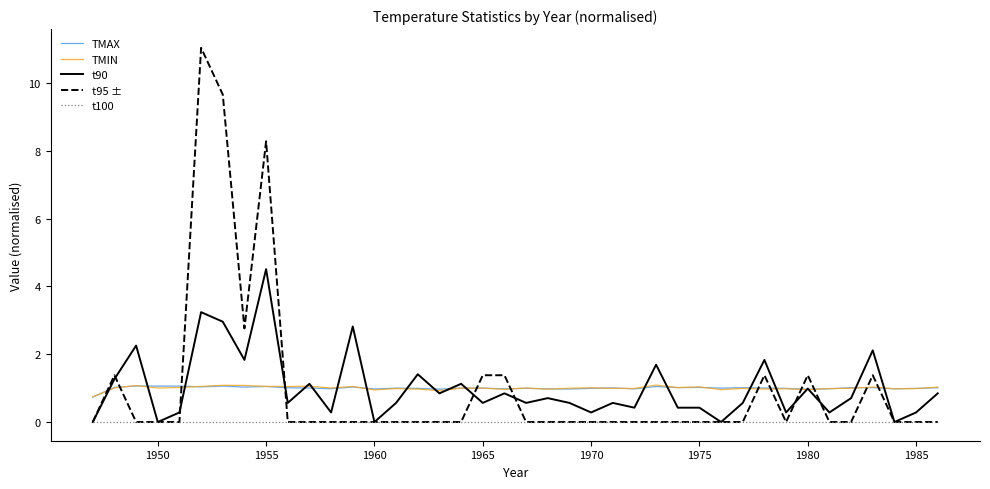

True or false: TMIN and t95 ± cross at least once.

True